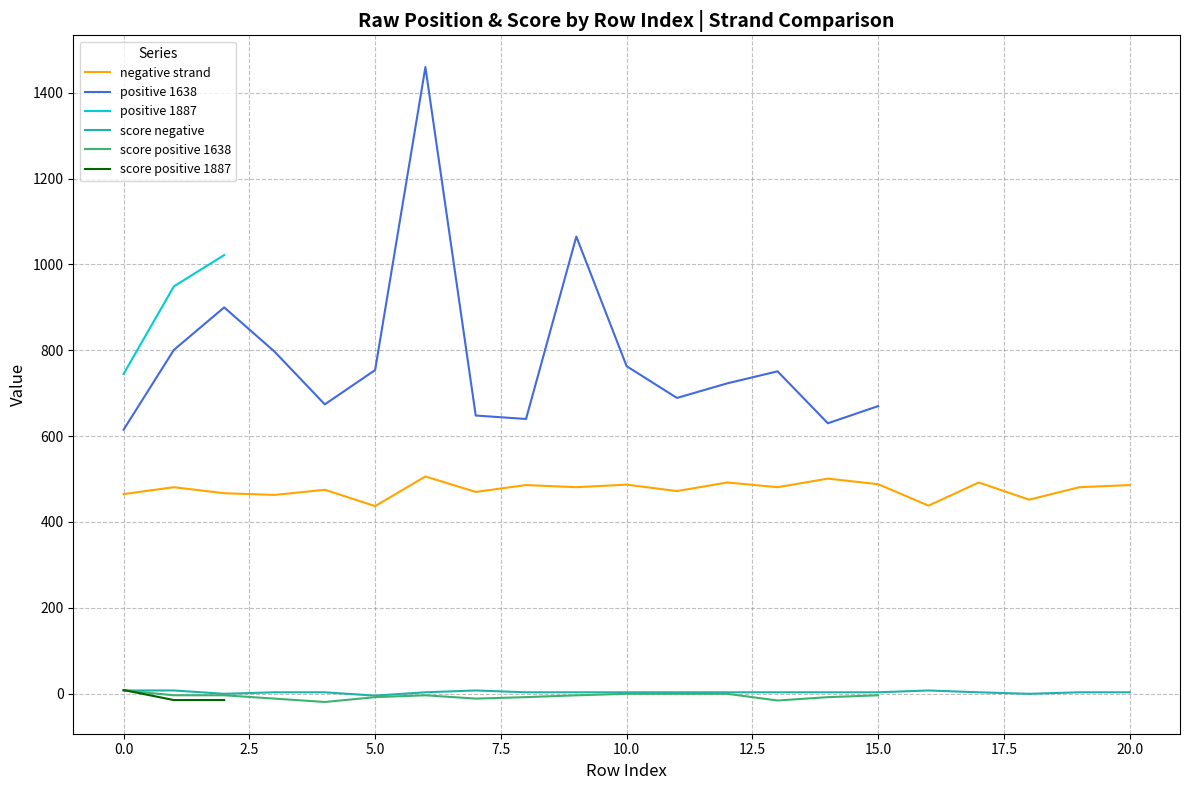

What is the value of the positive 1638 point at the 6th from the left?

754.0